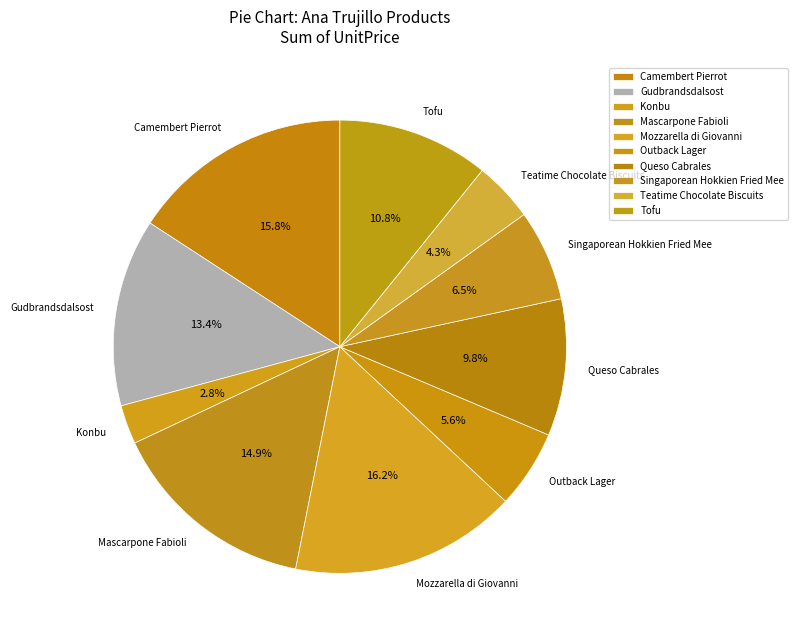

What percentage is the Camembert Pierrot slice, to the nearest percent?

16%